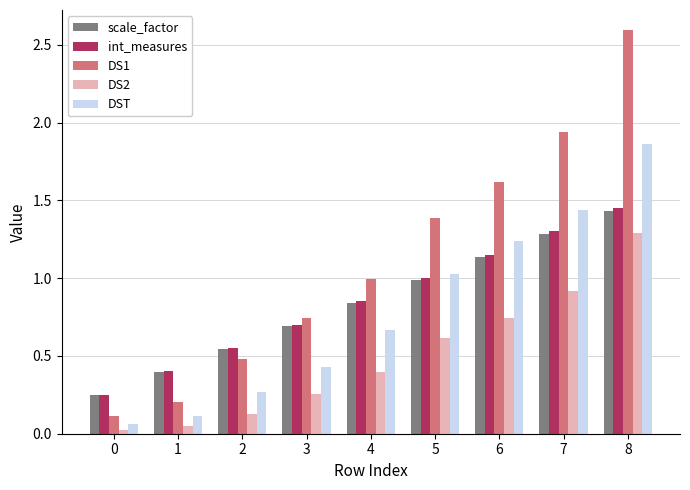

What is the value of the DS1 bar at the 9th from the left?

2.6